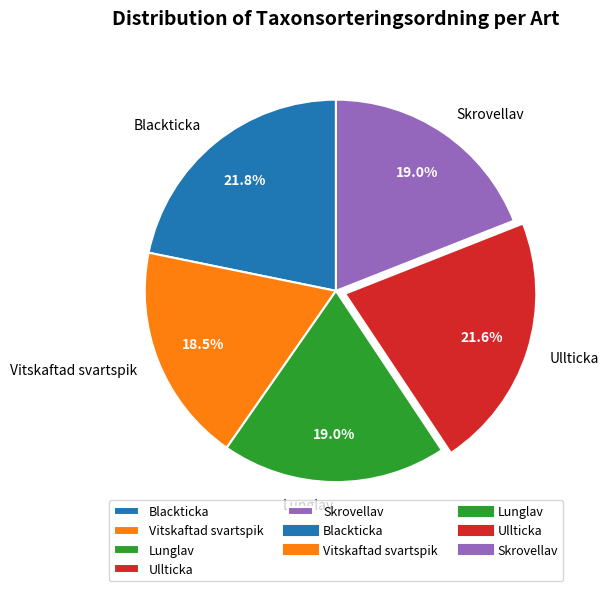

Count the number of slices in the pie.

5